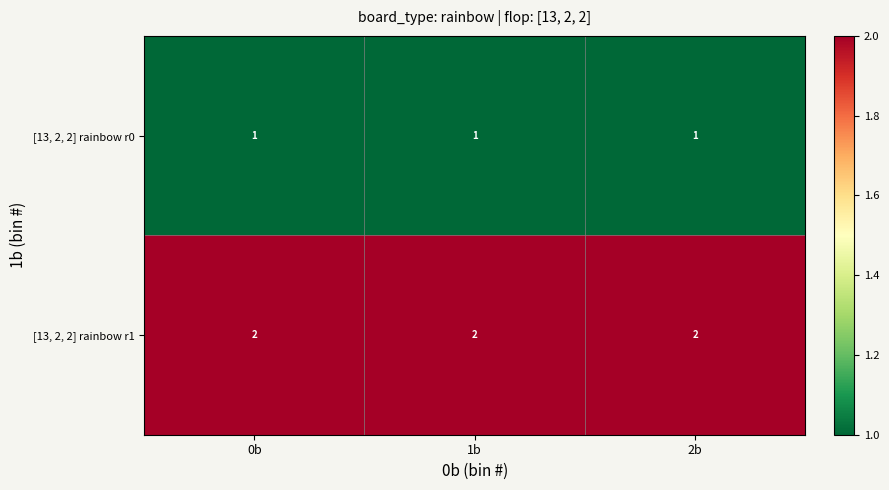

List the series in order of their peak value, highest first.

[13, 2, 2] rainbow r1, [13, 2, 2] rainbow r0